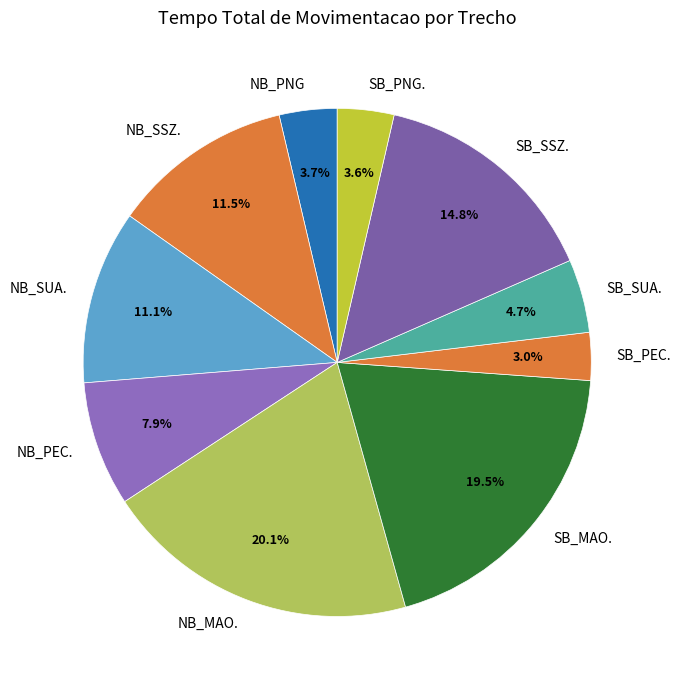

To the nearest percent, what percentage of the pie is SB_PEC.?

3%